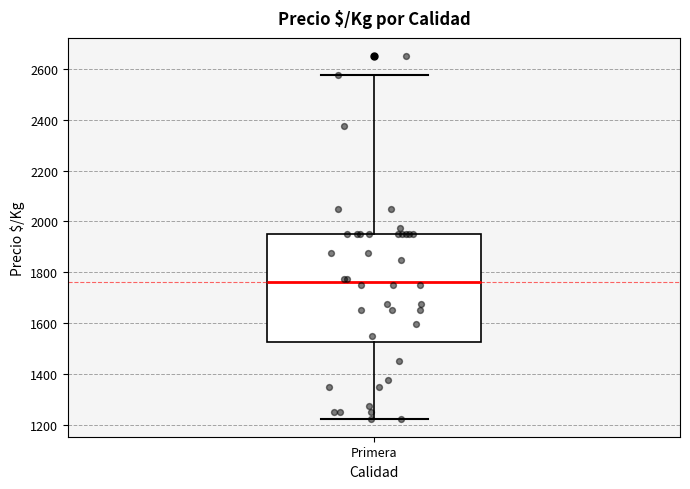

Where is the upper edge of the box for Primera on the y-axis? The values are not printed on the chart, so give them approximately, as read against the axis.

1960